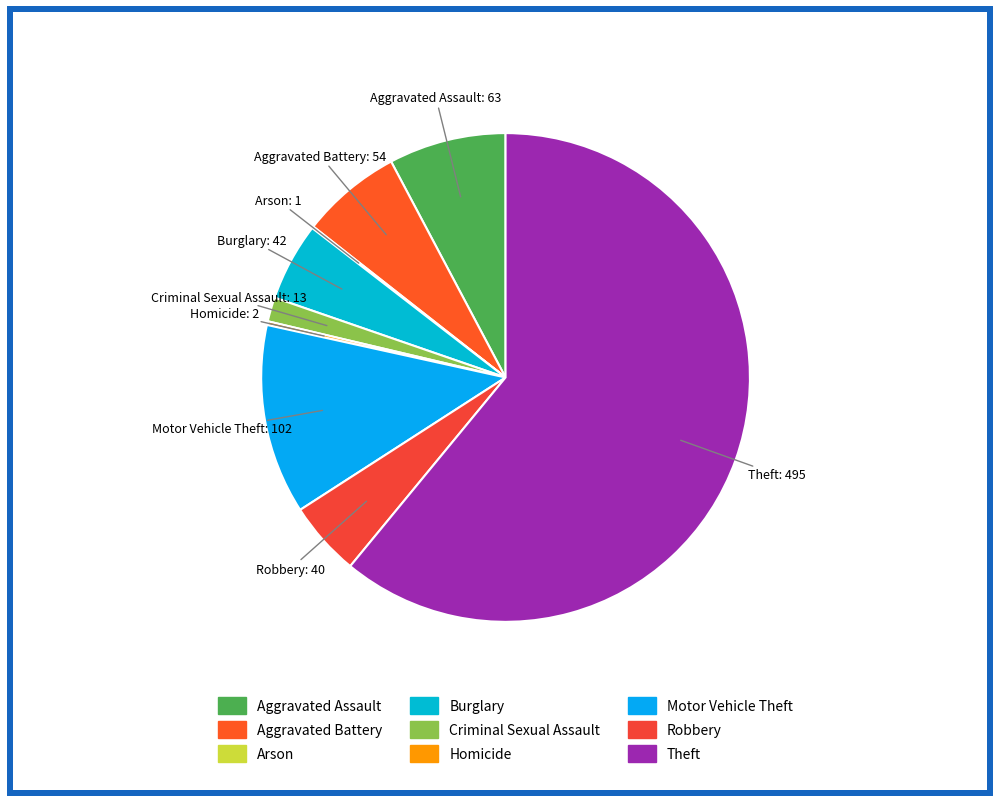

Does Theft represent more than half of the total?

Yes